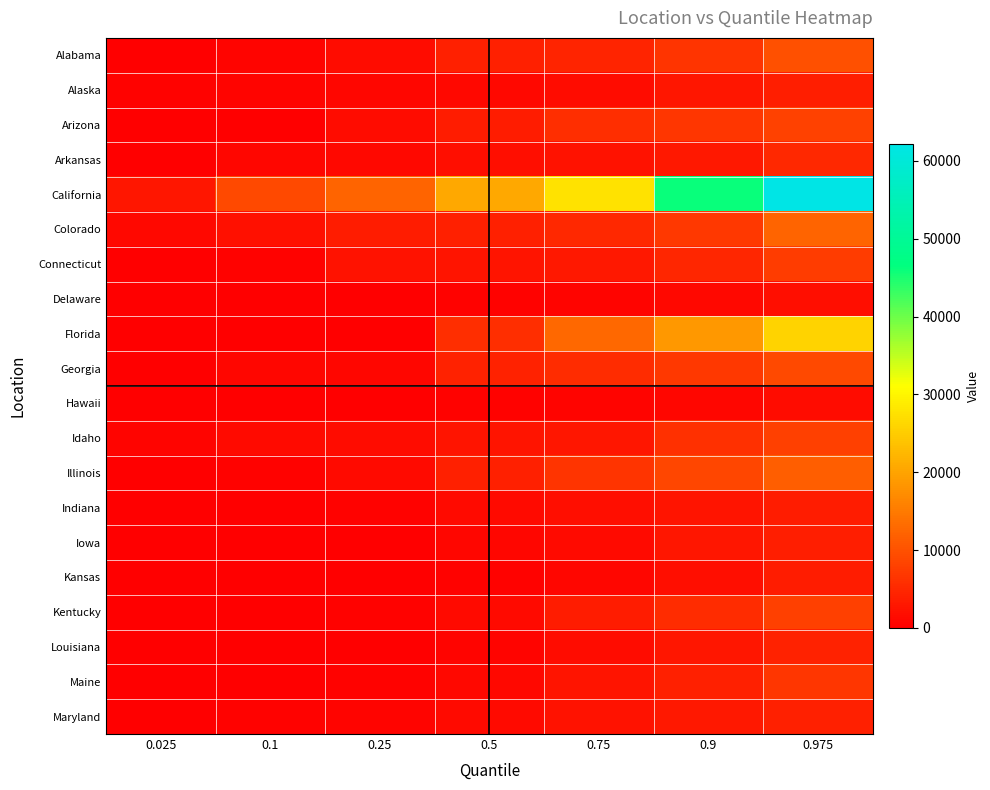

List the series in order of their peak value, highest first.

California, Florida, Colorado, Illinois, Alabama, Georgia, Arizona, Kentucky, Idaho, Connecticut, Maine, Arkansas, Louisiana, Maryland, Alaska, Iowa, Indiana, Kansas, Delaware, Hawaii